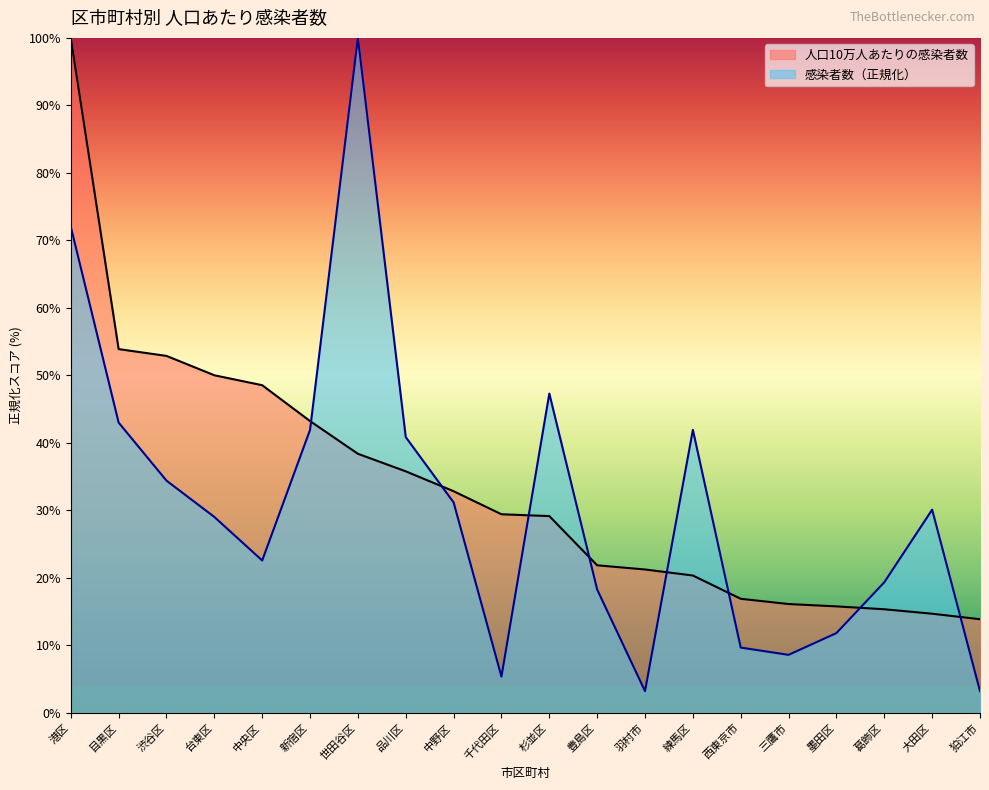

Which series has the largest total across all categories?

人口10万人あたりの感染者数